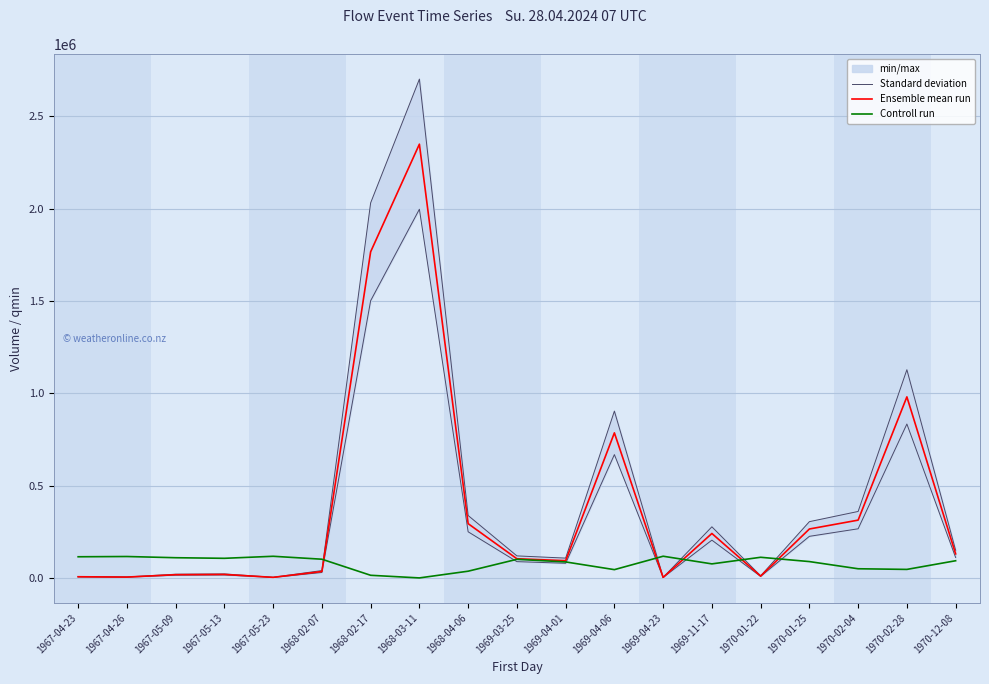

How many categories are shown in the chart?

19